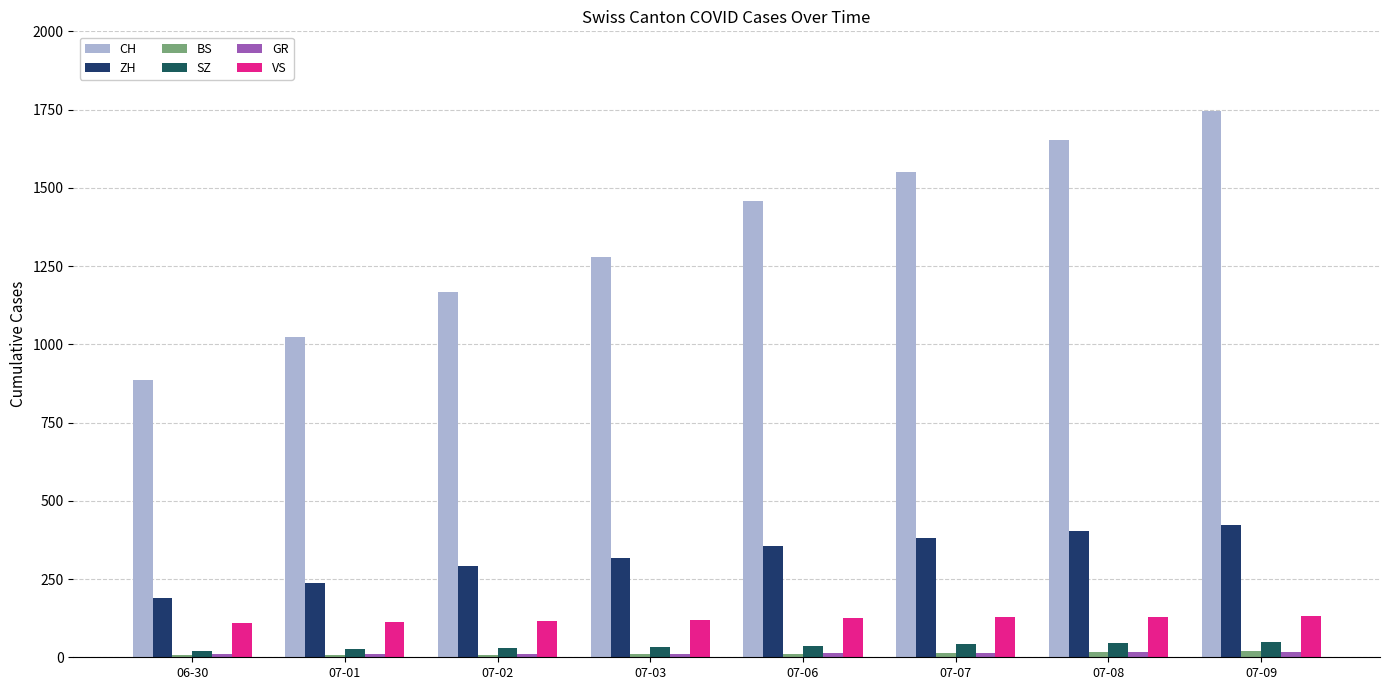

Is it true that VS equals 132 at 07-09?

True